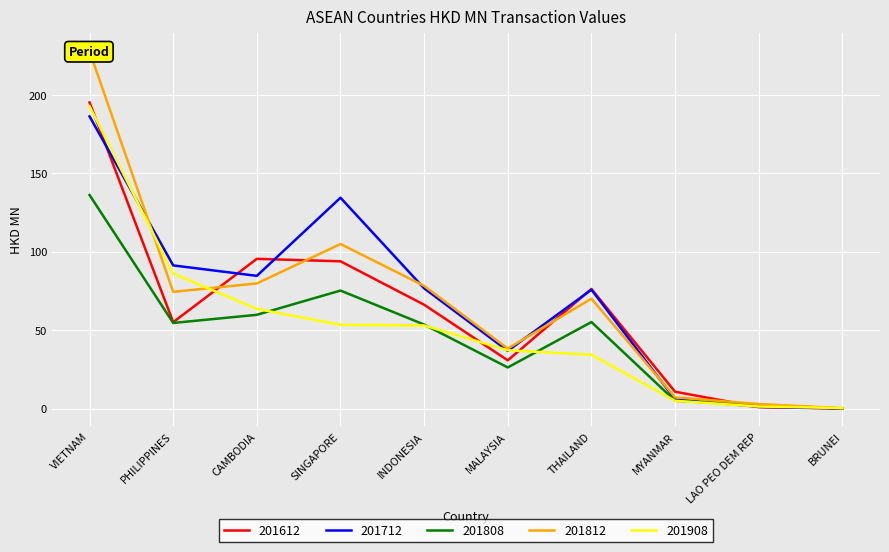

Reading left to right, transcribe all the data shown in this chart.

201612: 195.2	55.1	95.5	93.9	66.2	30.8	76.3	10.8	0.9	0.1
201712: 186.3	91.3	84.6	134.4	76.7	36.8	75.8	5.9	1.1	0.1
201808: 136.2	54.6	59.8	75.3	53.6	26.2	55.2	5.0	2.3	0.1
201812: 227.8	74.4	79.8	104.9	78.2	38.3	70.1	7.2	2.9	0.3
201908: 192.8	86.1	63.6	53.4	53.0	37.2	34.4	5.0	1.3	0.4